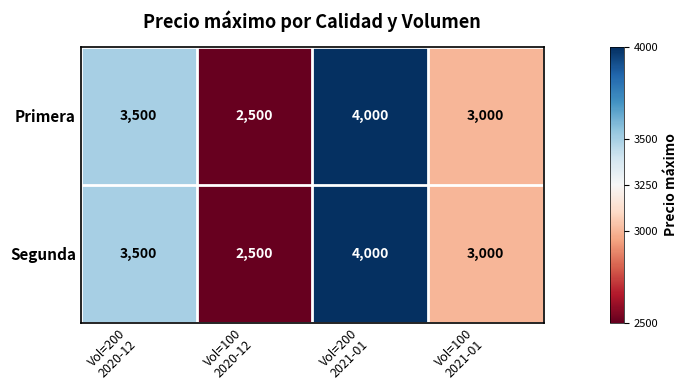

At how many categories does at least one series exceed 2832?

3